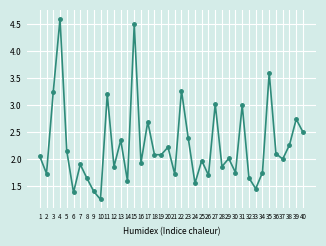

What is the difference between the second highest and second lowest values?

3.1